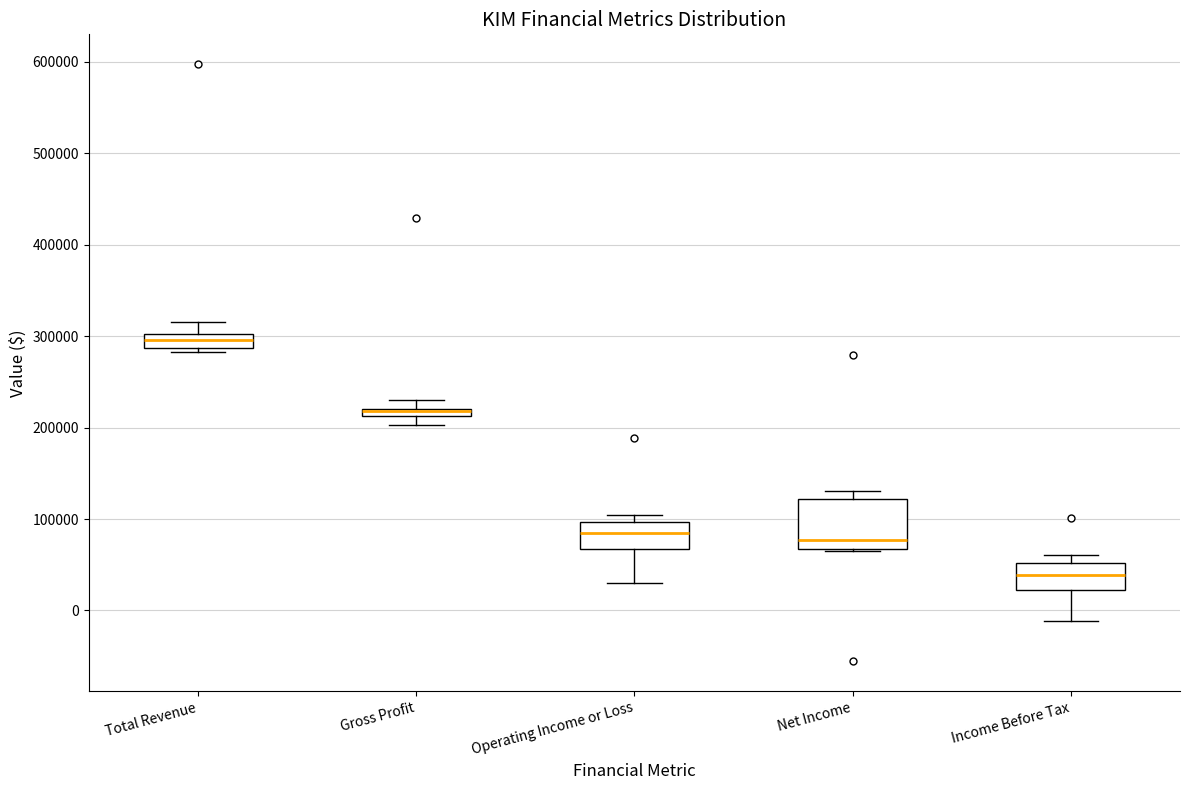

Where does the lower whisker of the box for Income Before Tax end on the y-axis? The values are not printed on the chart, so give them approximately, as read against the axis.

-10000